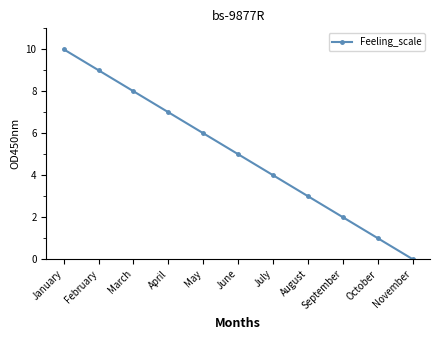

What is the difference between the second highest and second lowest values?

8